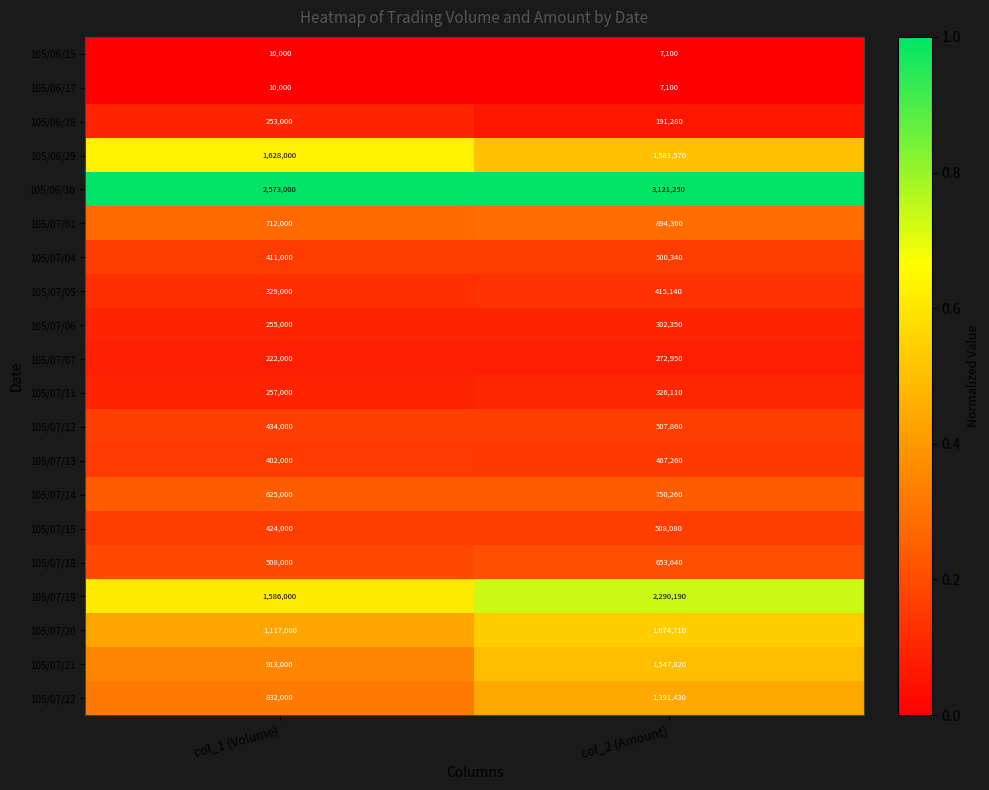

True or false: 105/06/17 has a value of 4005 at col_2 (Amount).

False